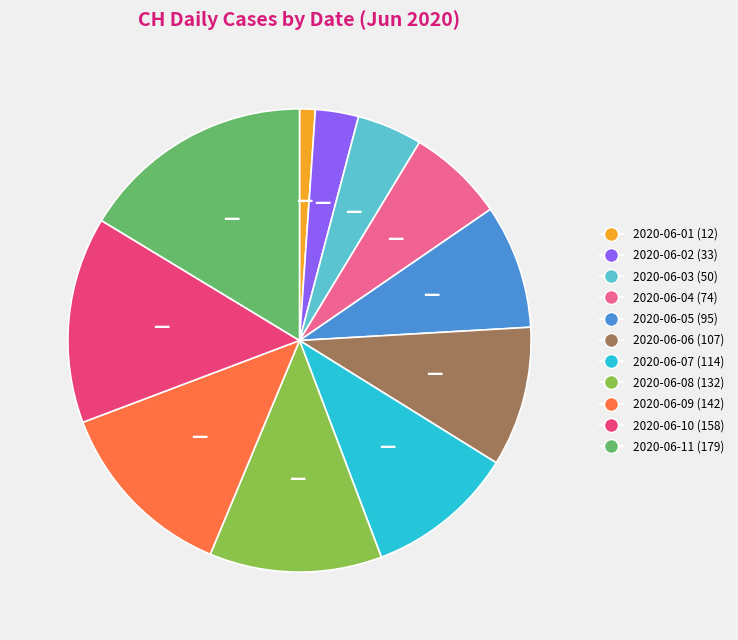

Is there any slice that represents more than half of the pie?

No